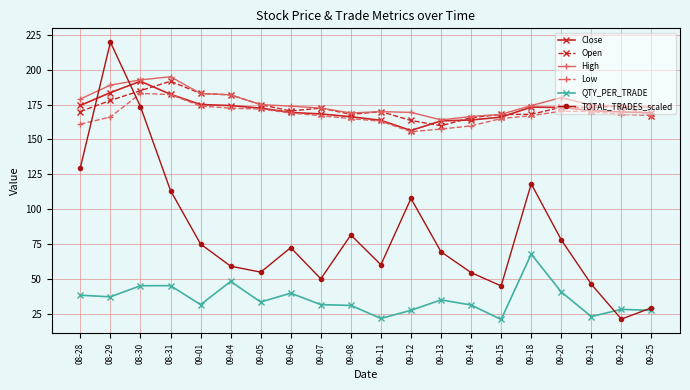

Is this an area chart (filled region under the line)?

No